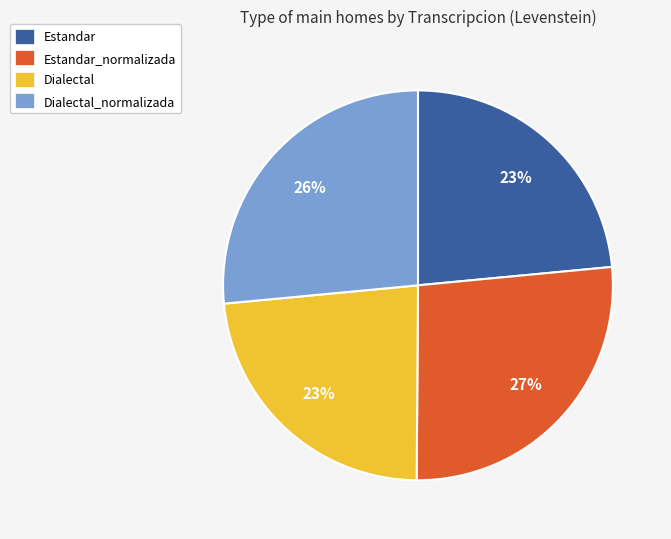

Is it true that Dialectal_normalizada is 38% of the pie?

False